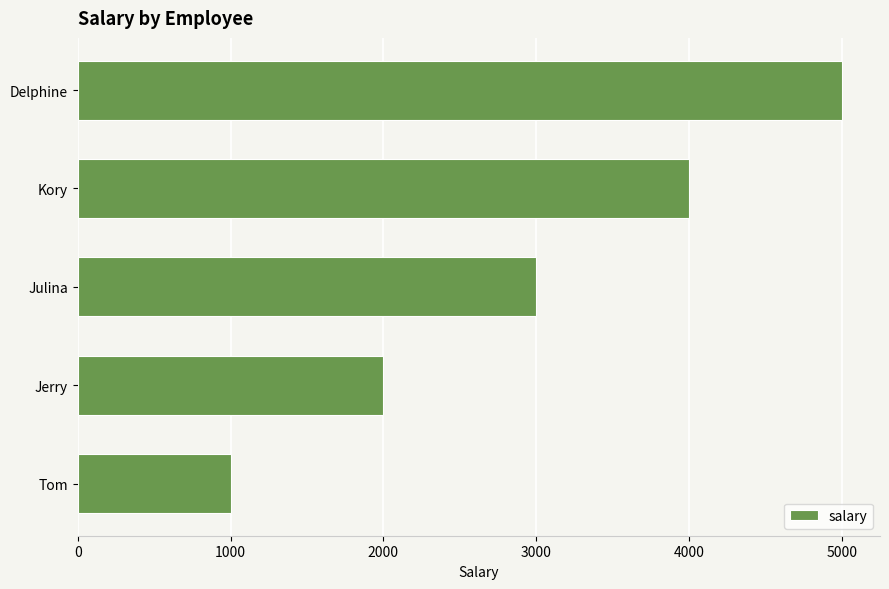

What is the change in value from Julina to Delphine?

+2000